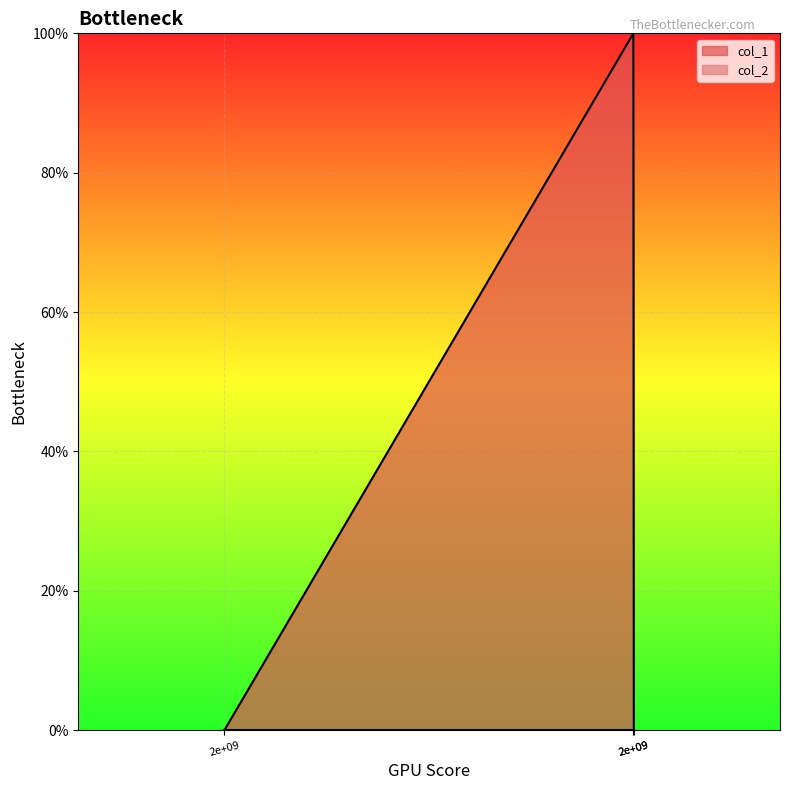

What is the maximum value shown in the chart?

1